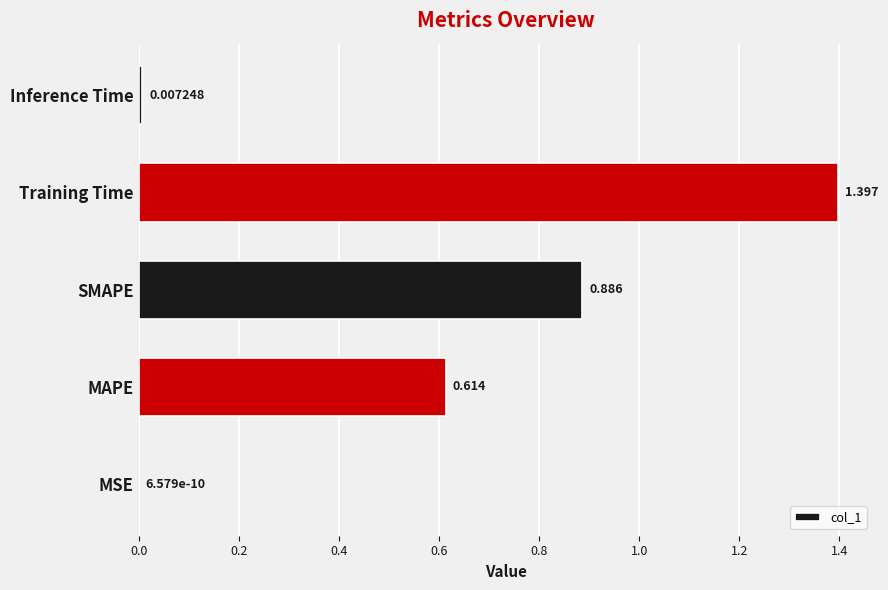

Which has a higher value, MSE or SMAPE?

SMAPE